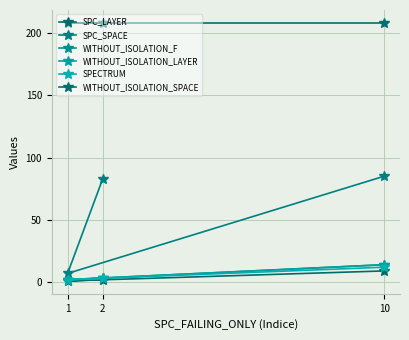

The WITHOUT_ISOLATION_F series shows 2 at 1. True or false?

True